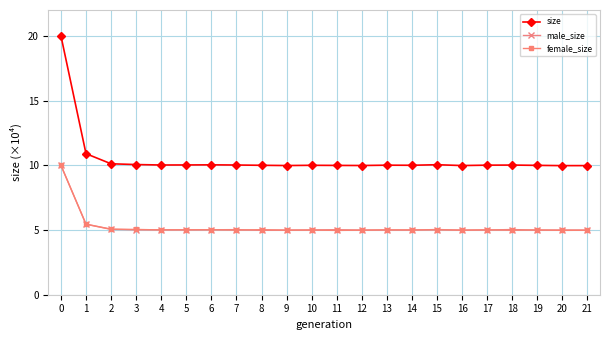

Which series has the largest range (max minus min)?

size